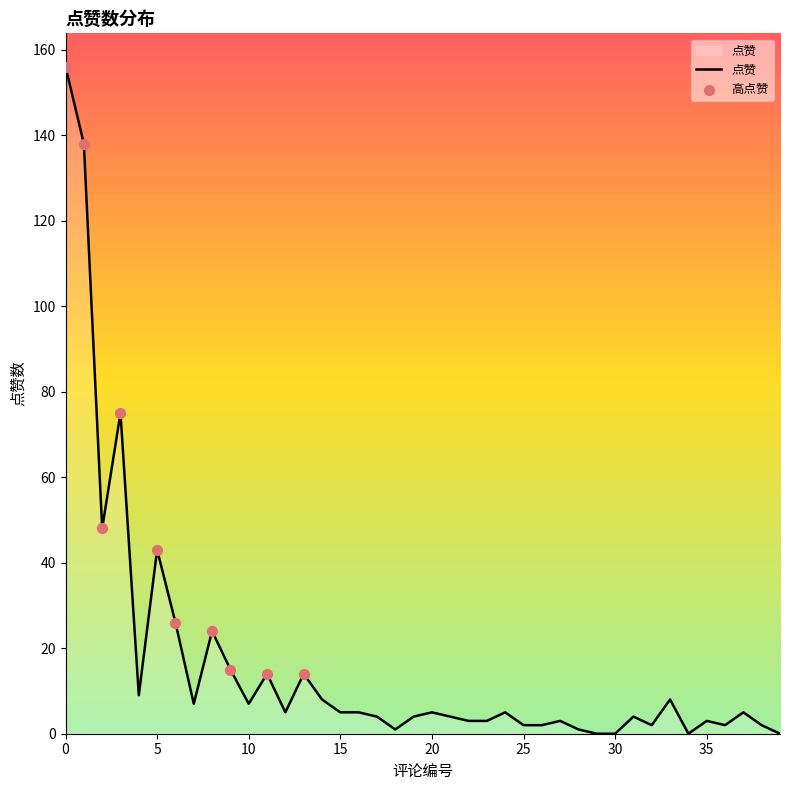

What is the difference between the maximum and minimum values?

156